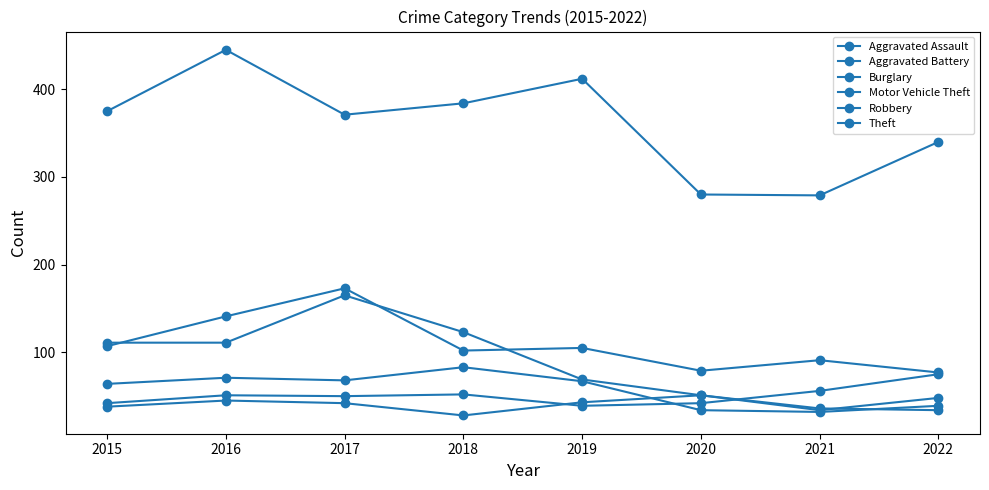

At which category does Burglary reach its first local valley?

2021